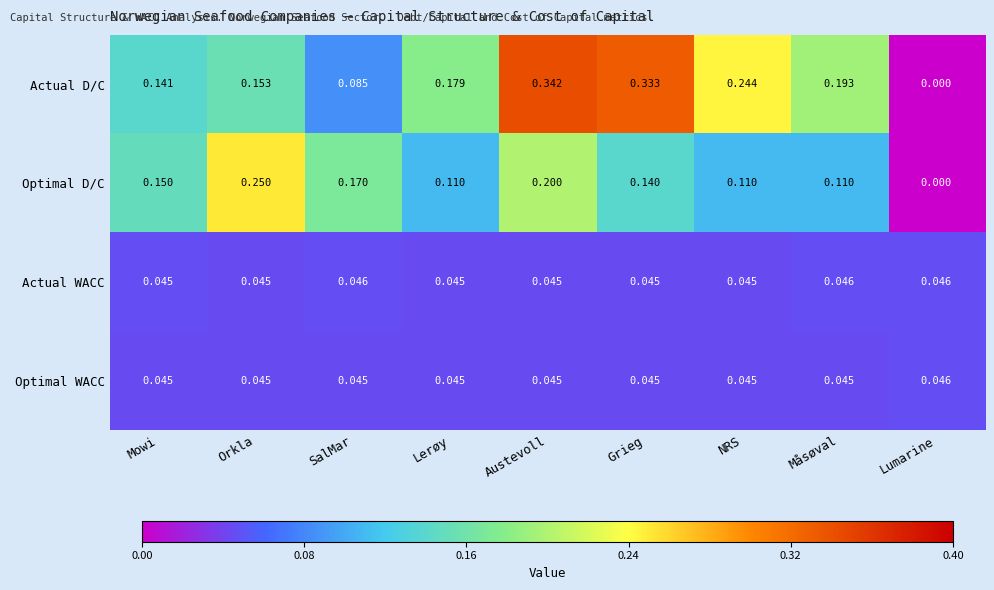

Which series has the largest range (max minus min)?

Actual D/C